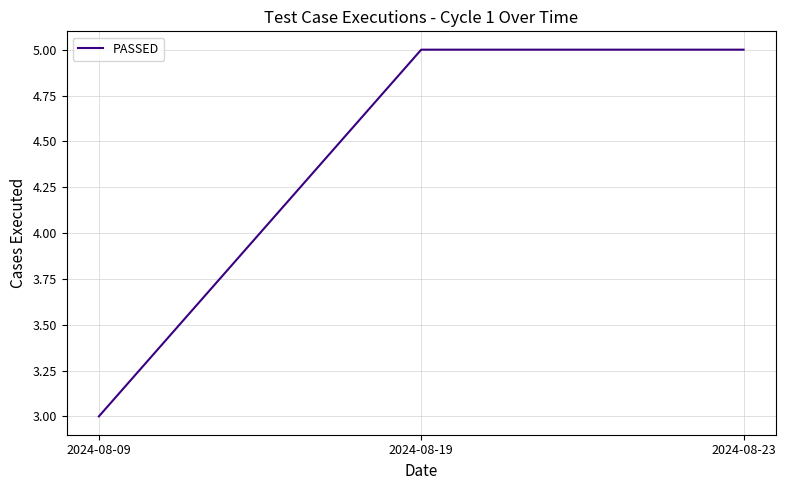

What is the ratio of the value at 2024-08-19 to the value at 2024-08-23?

1.0